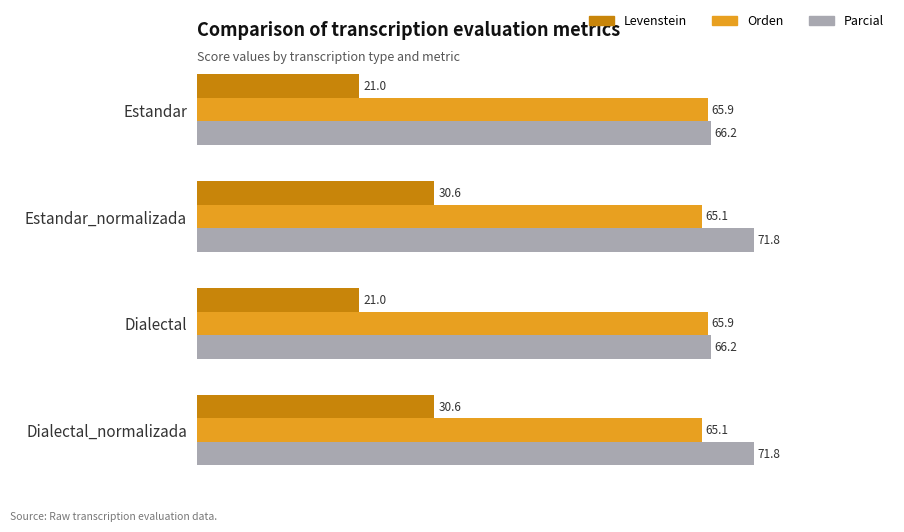

At how many categories does at least one series exceed 25?

4